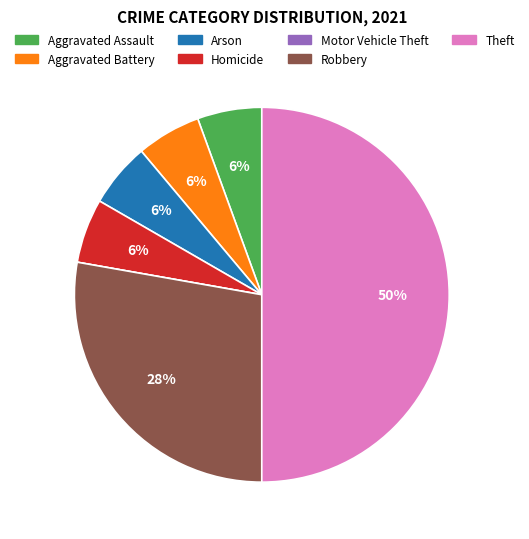

True or false: Arson accounts for 15% of the total.

False